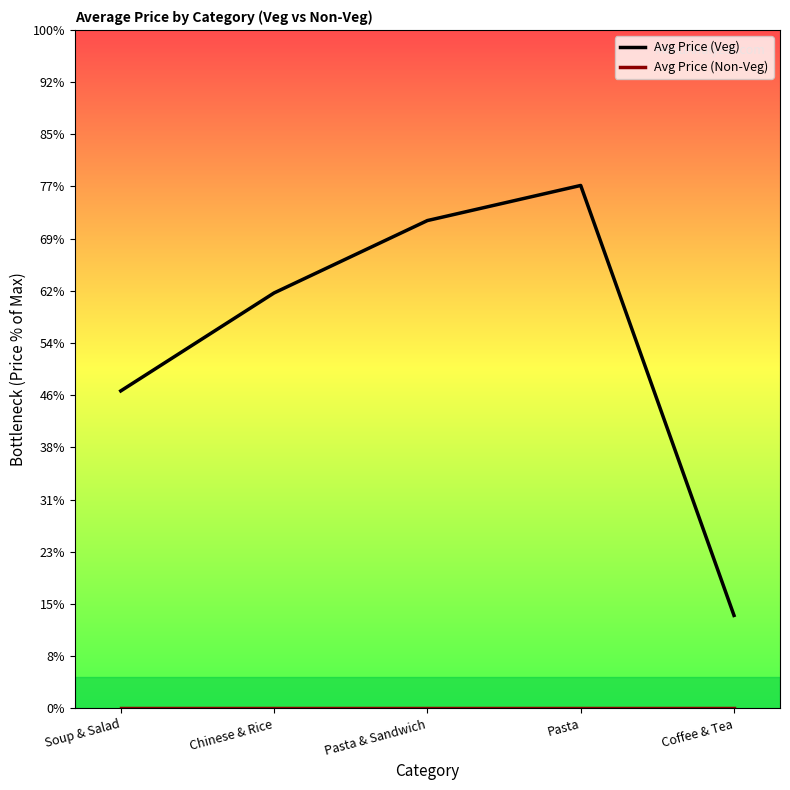

Between Chinese & Rice and Pasta, which series saw the biggest shift?

Avg Price (Veg)